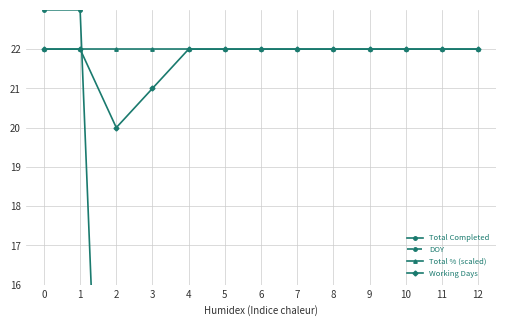

Reading right to left, list all the values displayed in this chart.

Total Completed: 12=0	11=0	10=0	9=0	8=0	7=0	6=0	5=0	4=0	3=0	2=0	1=23	0=23
DOY: 12=0	11=0	10=0	9=0	8=0	7=0	6=0	5=0	4=0	3=0	2=0	1=15	0=15
Total % (scaled): 12=22	11=22	10=22	9=22	8=22	7=22	6=22	5=22	4=22	3=22	2=22	1=22	0=22
Working Days: 12=22	11=22	10=22	9=22	8=22	7=22	6=22	5=22	4=22	3=21	2=20	1=22	0=22